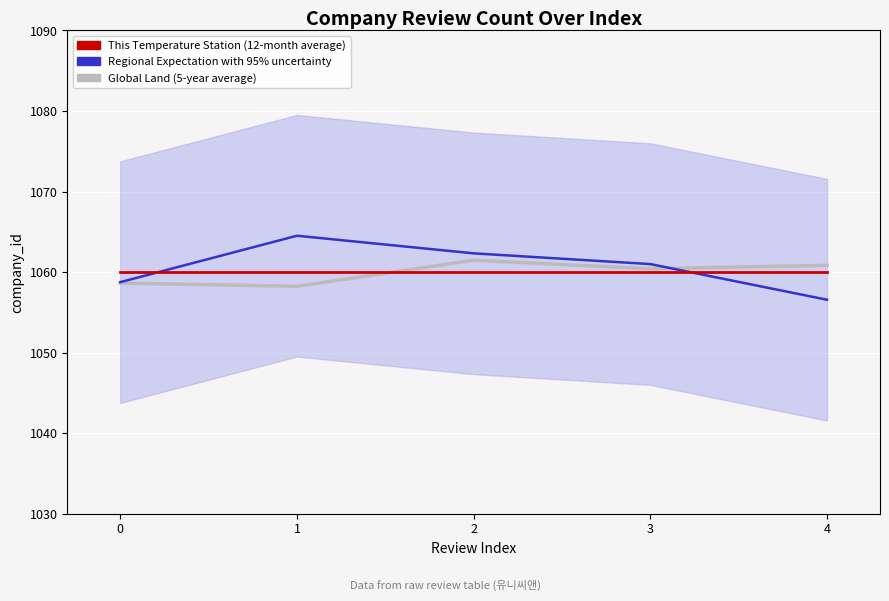

Rank the series by their maximum value, from lowest to highest.

This Temperature Station (12-month average), Global Land (5-year average), Regional Expectation with 95% uncertainty